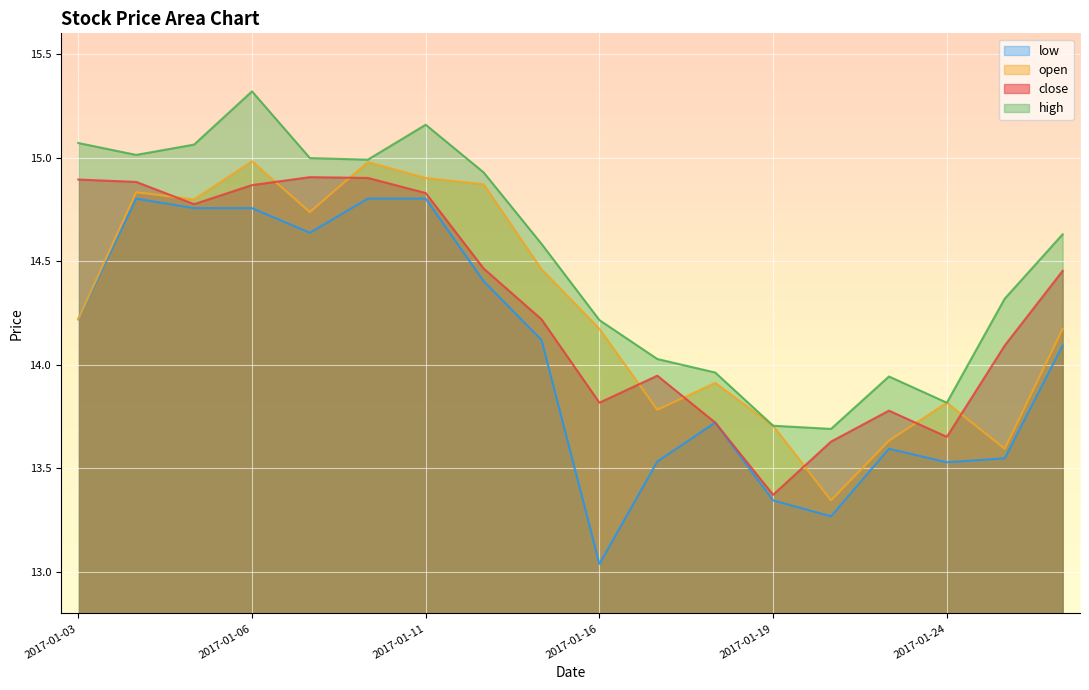

Which series has the widest spread of values?

low